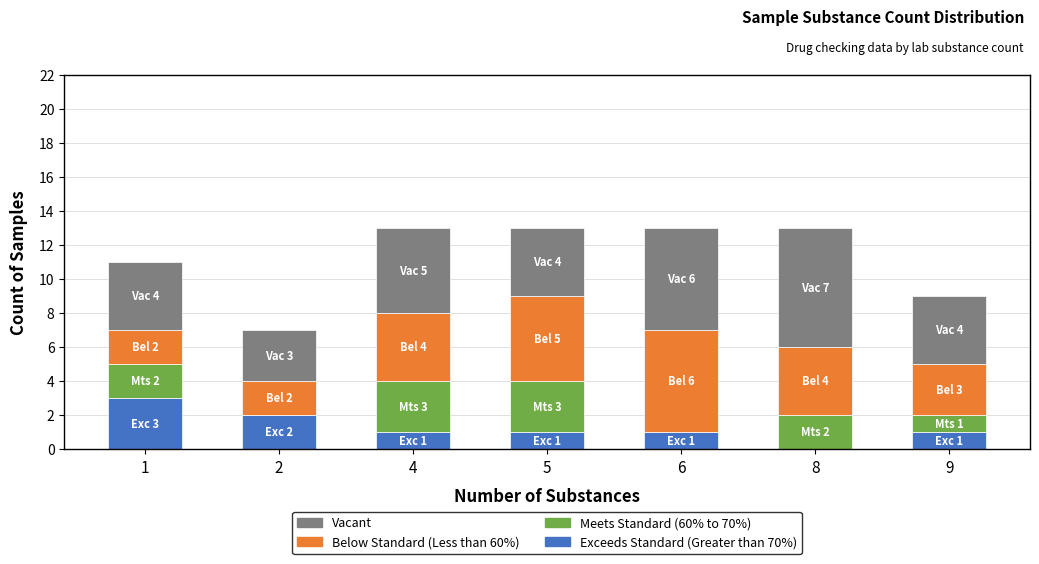

What is the total value across all series at 8?

13